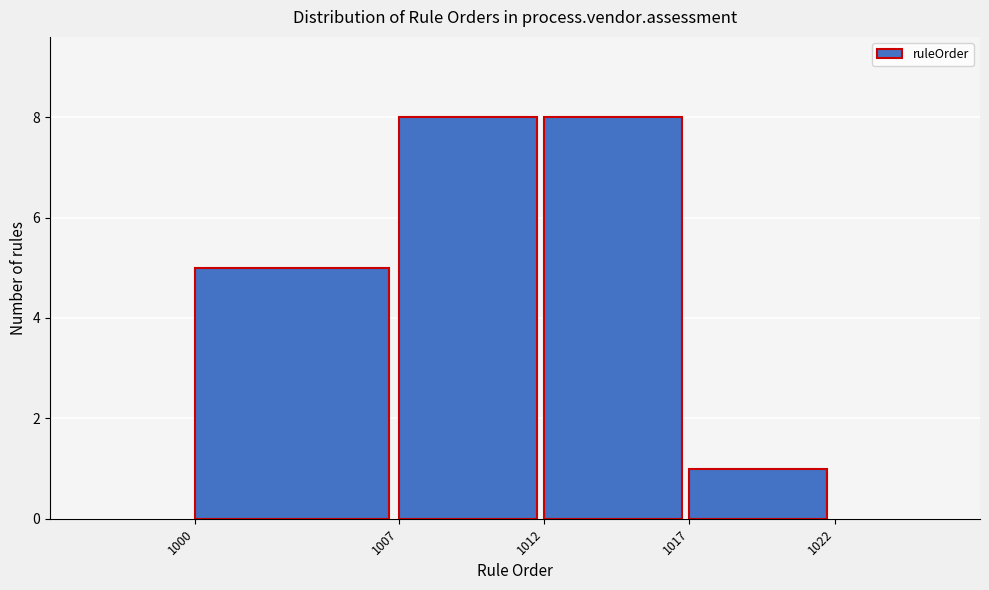

How tall is the bar that spans 1007 to 1012 on the x-axis? The values are not printed on the chart, so give them approximately, as read against the axis.

8